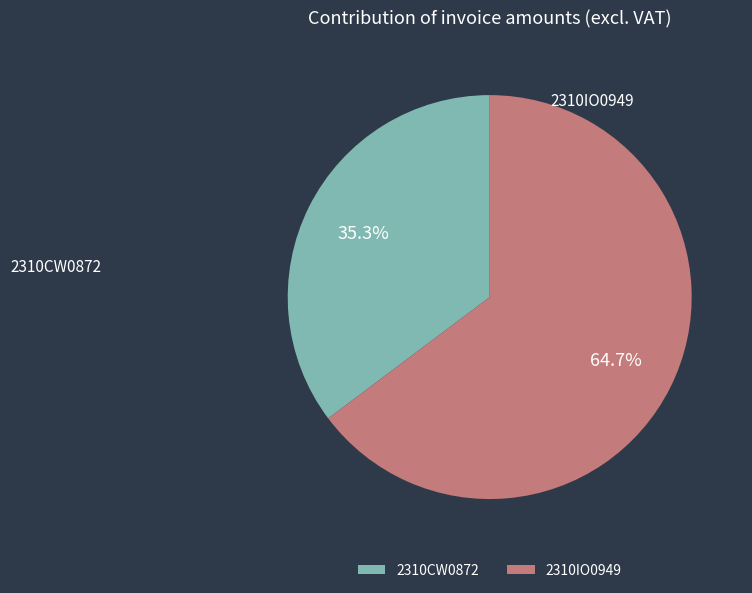

Is there any slice that represents more than half of the pie?

Yes